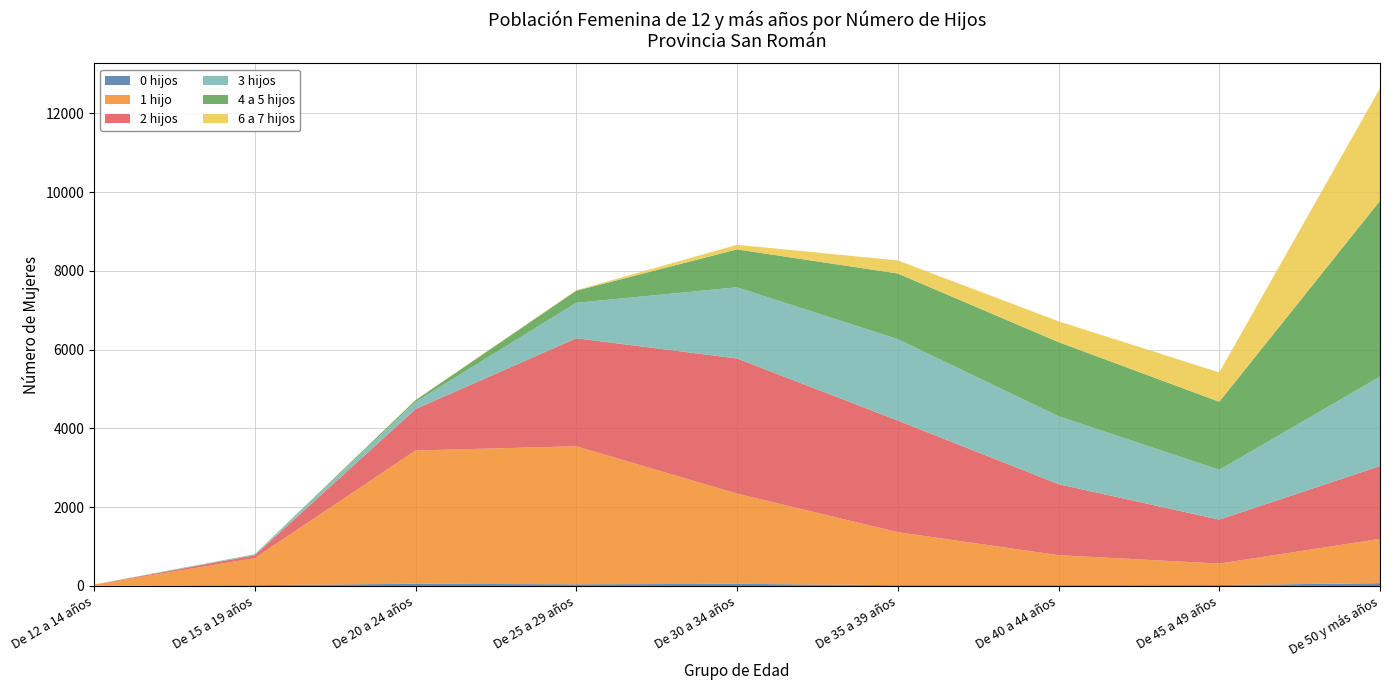

Reading left to right, list all the values displayed in this chart.

0 hijos: 5	20	56	42	54	20	20	23	71
1 hijo: 27	686	3384	3505	2291	1346	762	545	1124
2 hijos: 2	73	1051	2743	3432	2835	1803	1117	1849
3 hijos: 0	14	181	900	1807	2066	1724	1263	2273
4 a 5 hijos: 0	11	45	307	963	1667	1883	1729	4464
6 a 7 hijos: 0	0	8	13	116	333	529	745	2857